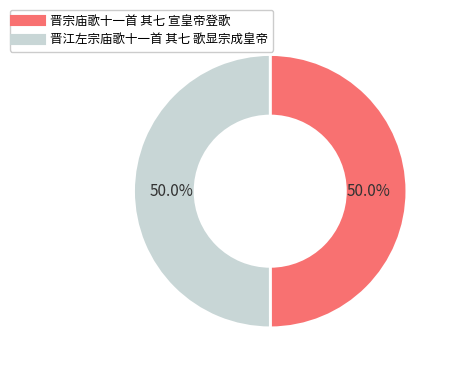

True or false: 晋宗庙歌十一首 其七 宣皇帝登歌 accounts for 50% of the total.

True